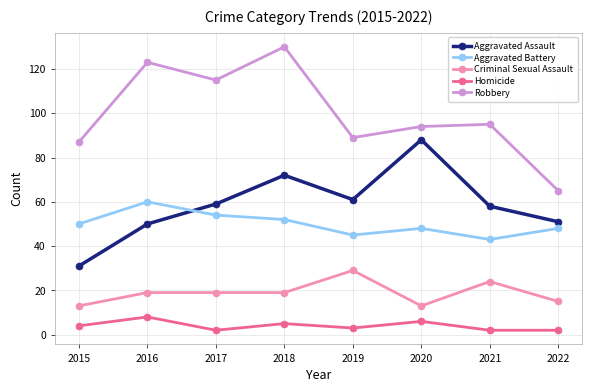

Which series changed the most between 2017 and 2019?

Robbery